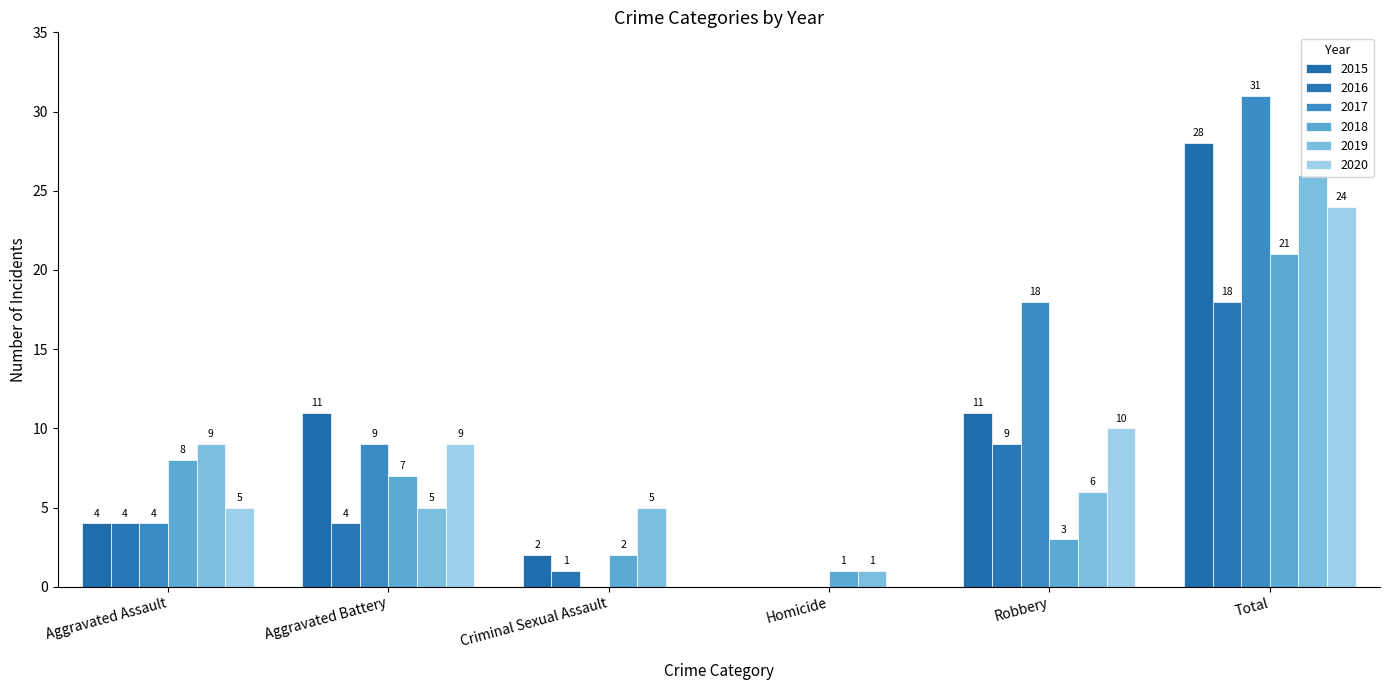

At which label does 2015 reach its minimum?

Homicide